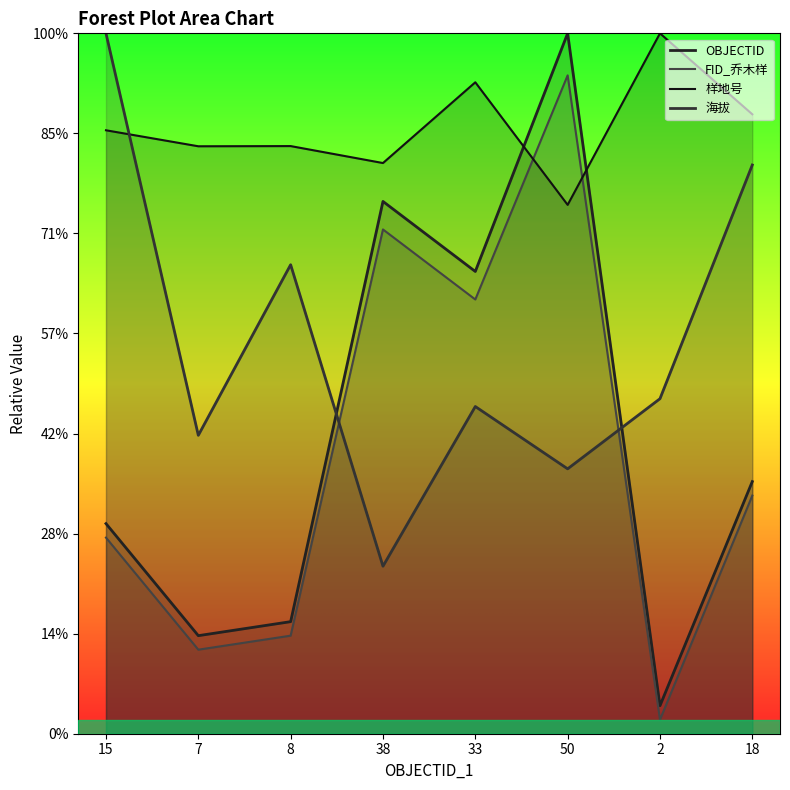

List the series in order of their peak value, highest first.

OBJECTID, 样地号, 海拔, FID_乔木样